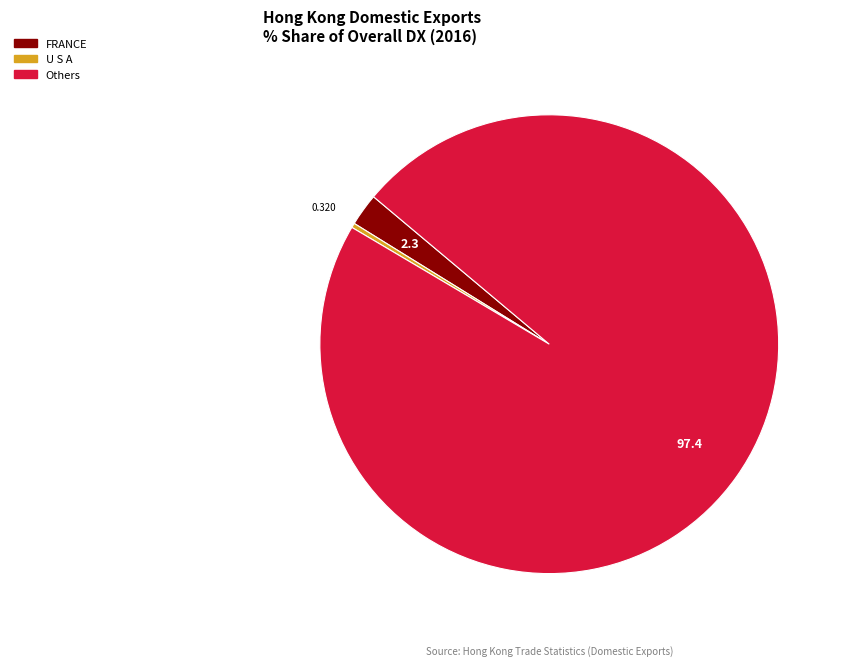

Is there any slice that represents more than half of the pie?

Yes